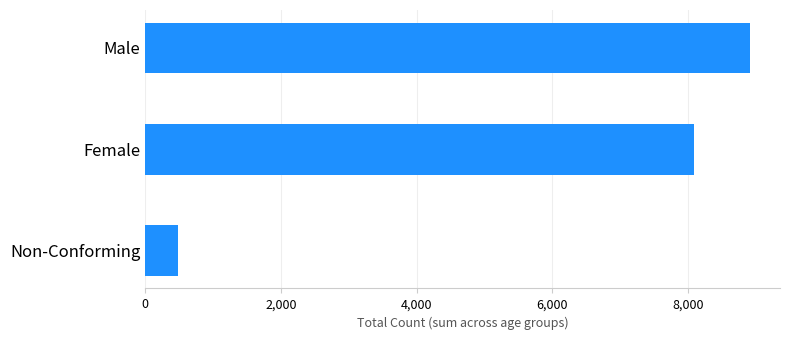

What is the difference between the maximum and minimum values?

8430